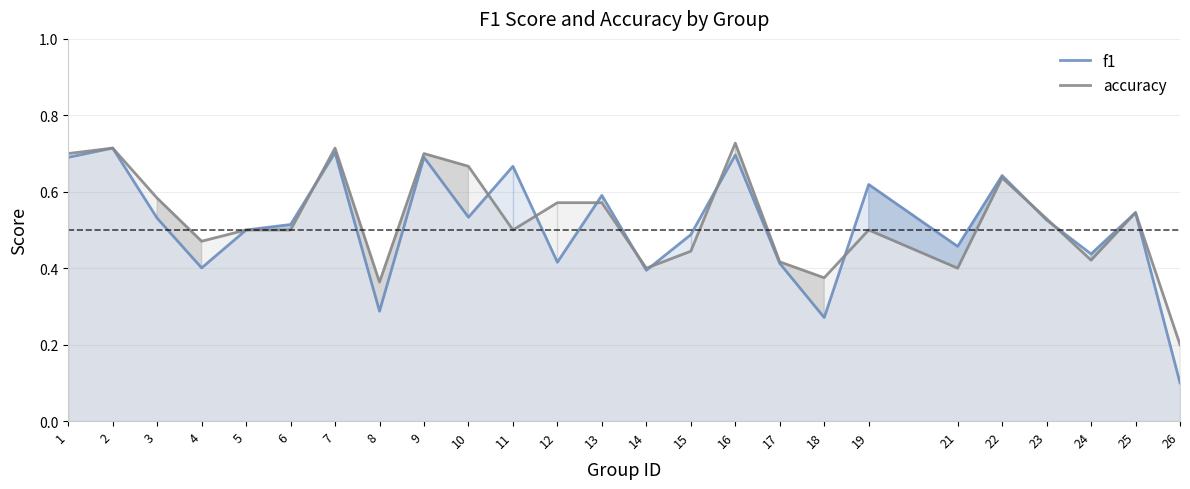

What is the sum of all accuracy values?

13.2